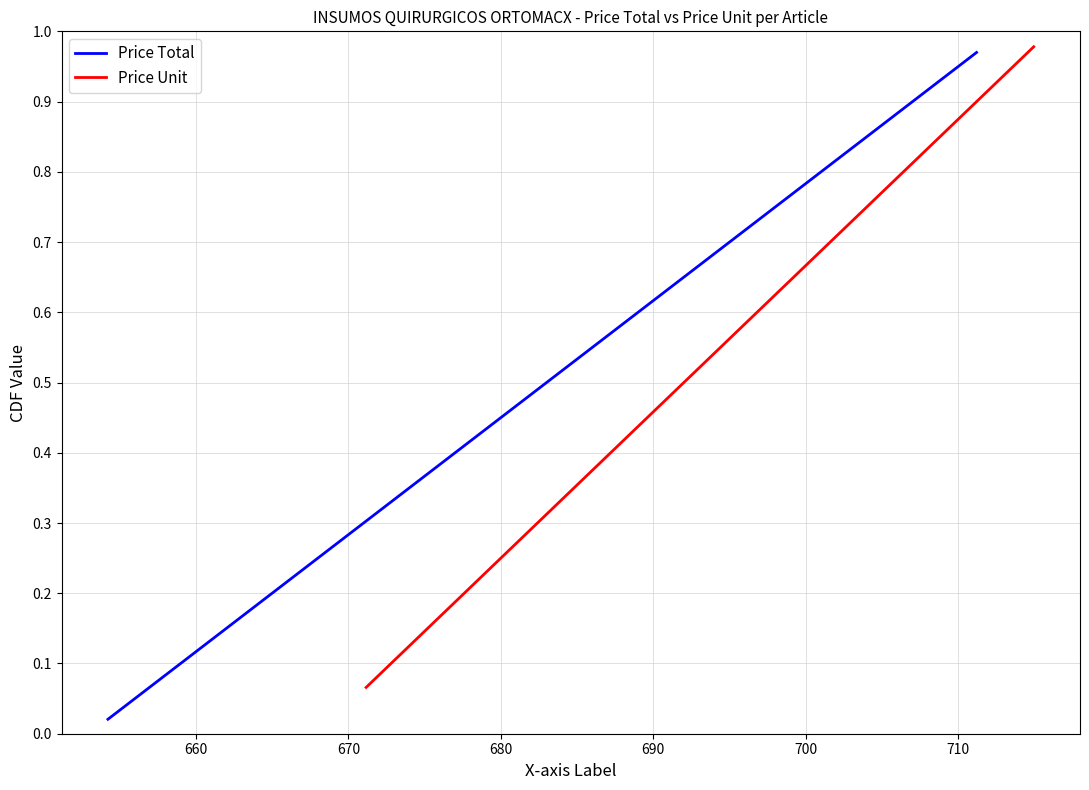

Rank the series by their maximum value, from lowest to highest.

Price Total, Price Unit